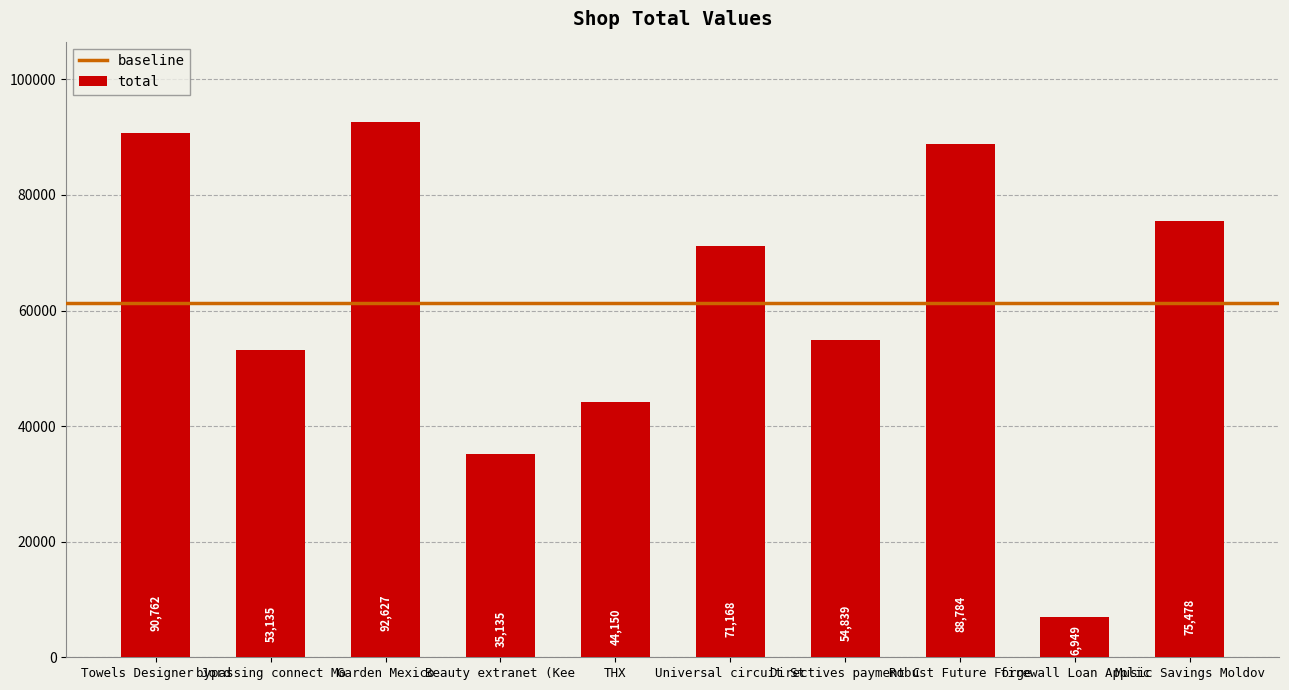

What is the sum of the values at Garden Mexico and bypassing connect Mo?

145762